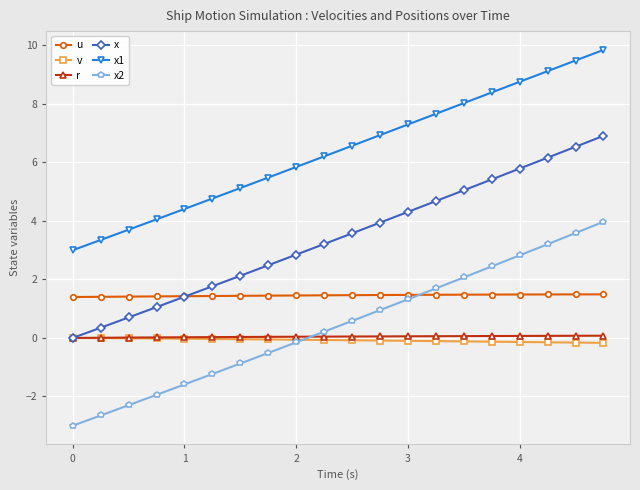

True or false: x2 has more than 2 points higher than both neighbors.

False